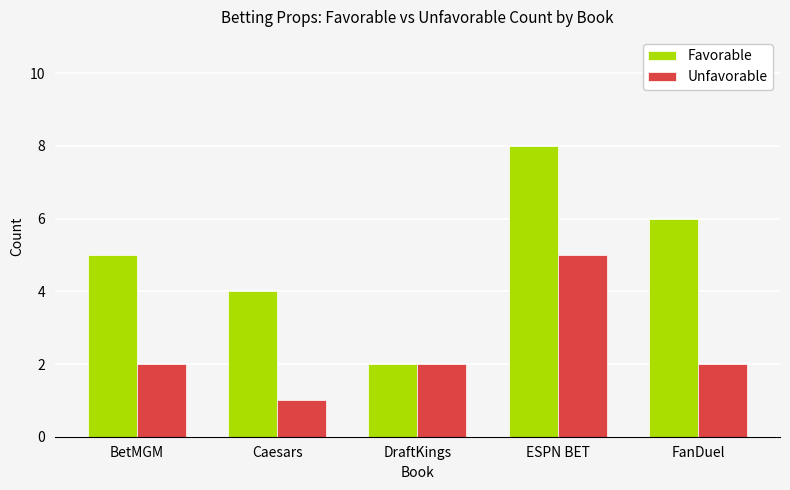

At which category is the sum across all series the highest?

ESPN BET